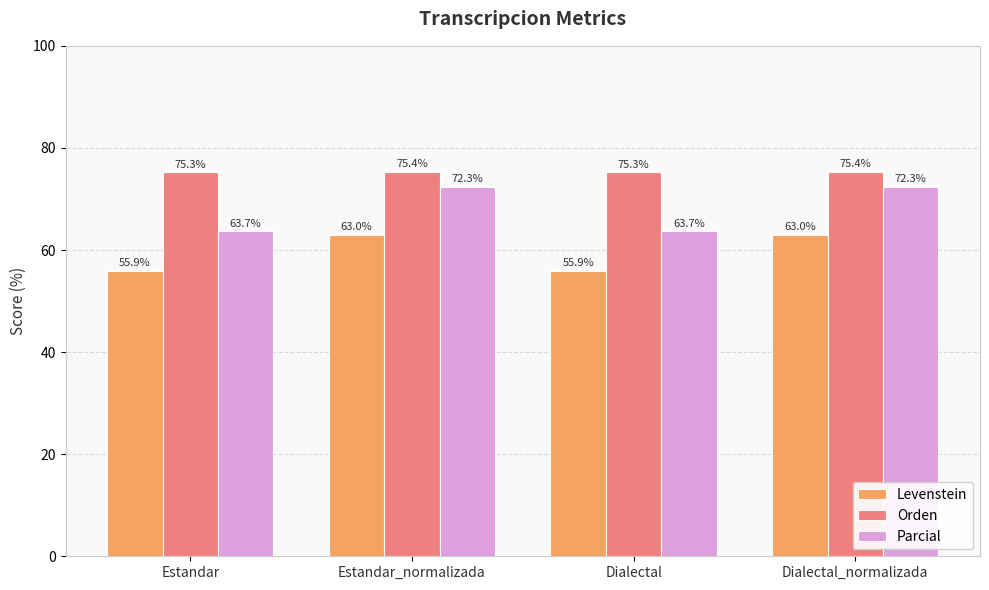

How many series are shown in this chart?

3